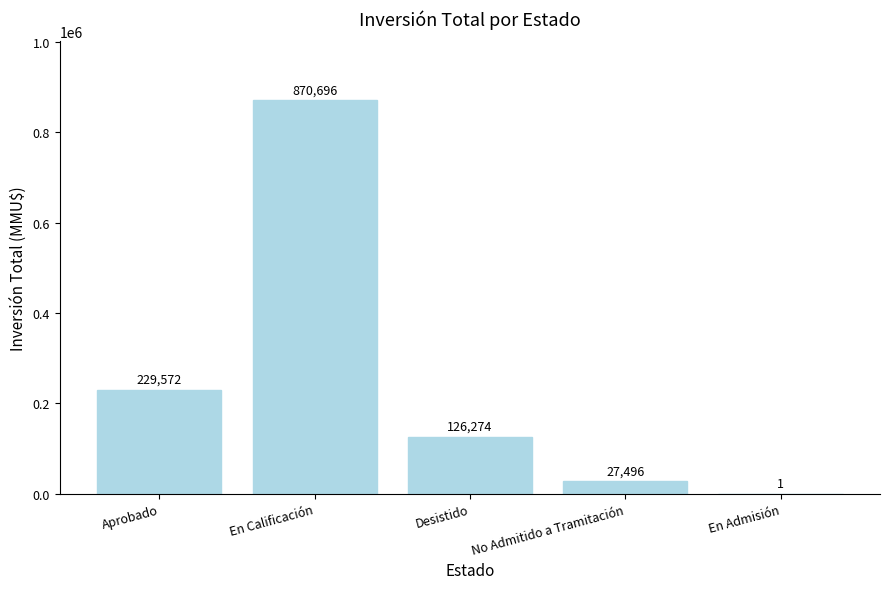

Between No Admitido a Tramitación and Desistido, which is larger?

Desistido